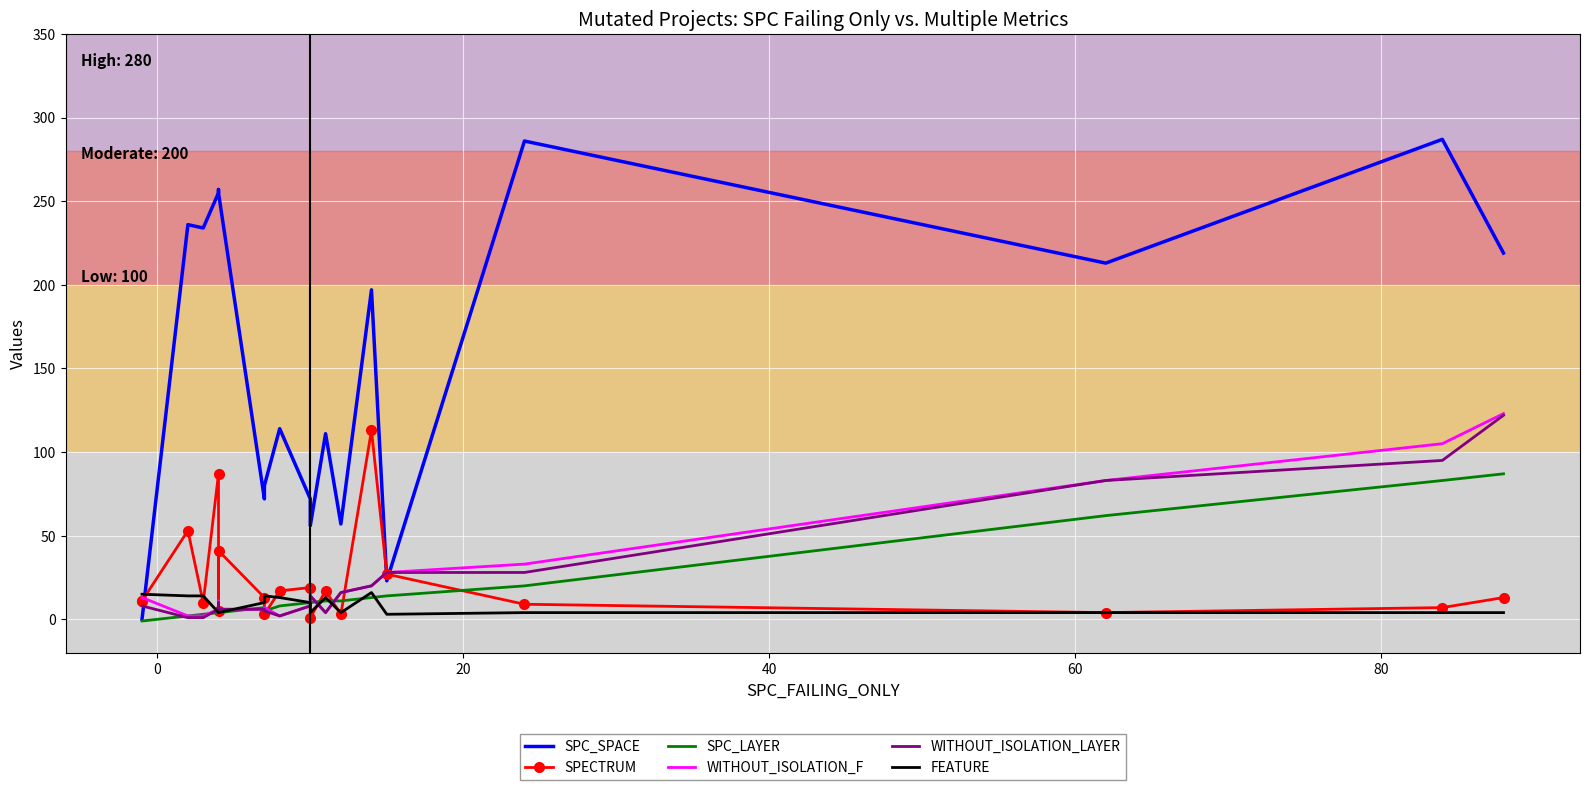

Which series has the widest spread of values?

SPC_SPACE